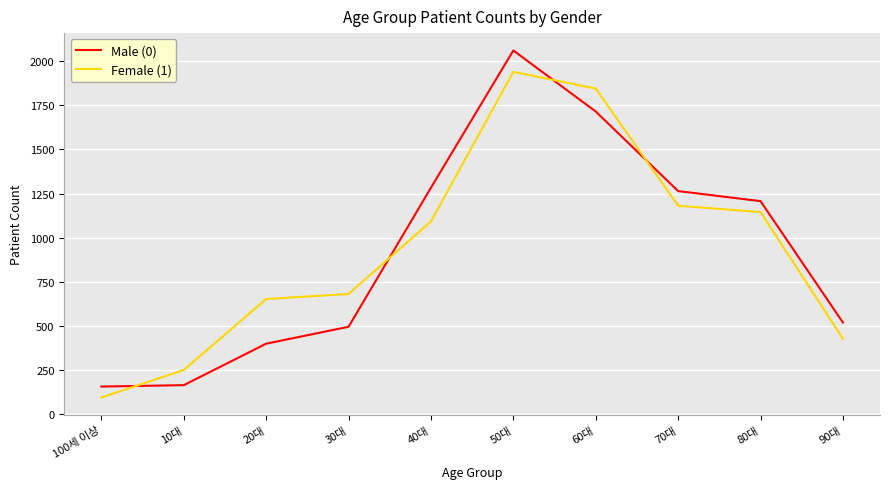

What is the approximate value of Male (0) at 30대, to the nearest 50?

500